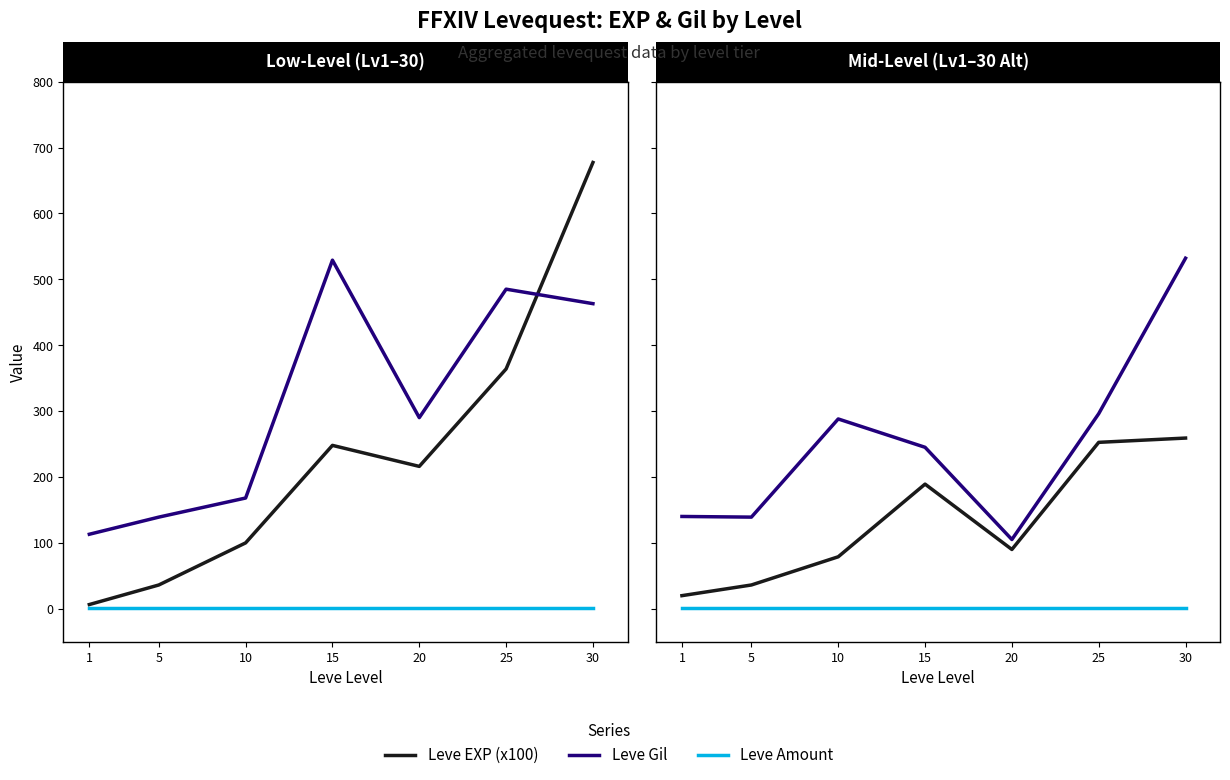

Which has a higher value, 20 or 10?

20